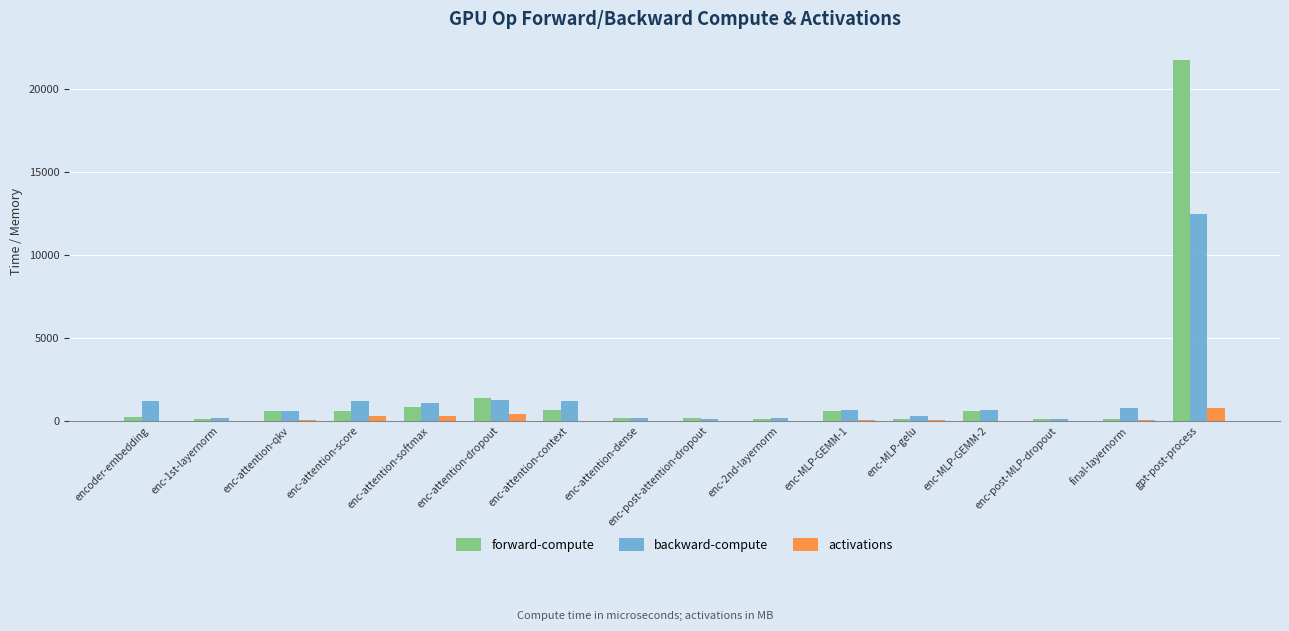

What is the sum of all activations values?

1862.1